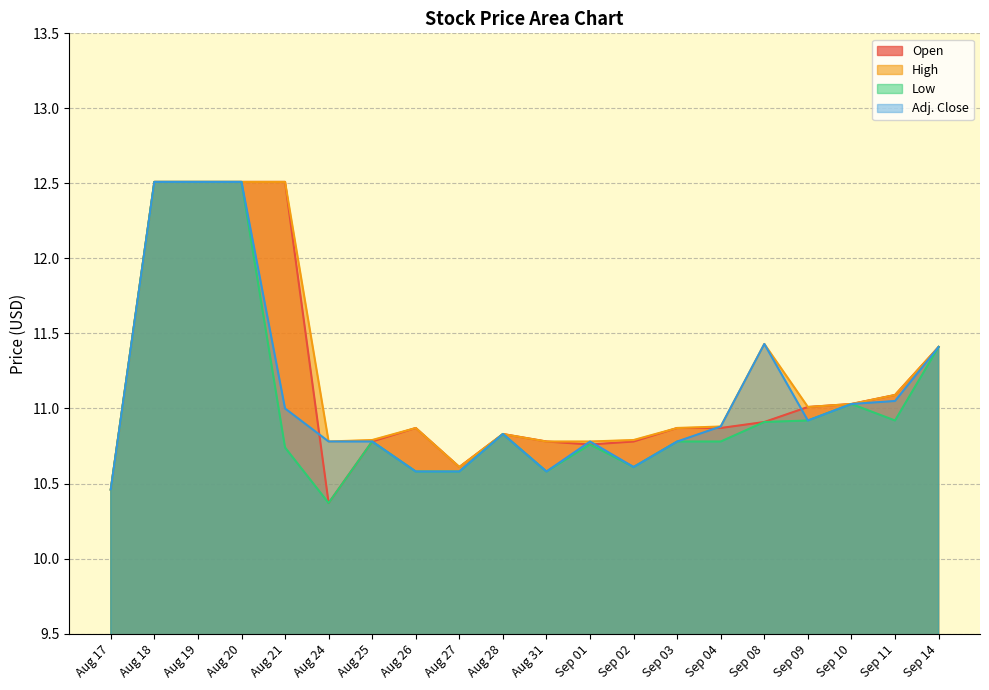

Which category has the lowest value in the Adj. Close series?

Aug 17